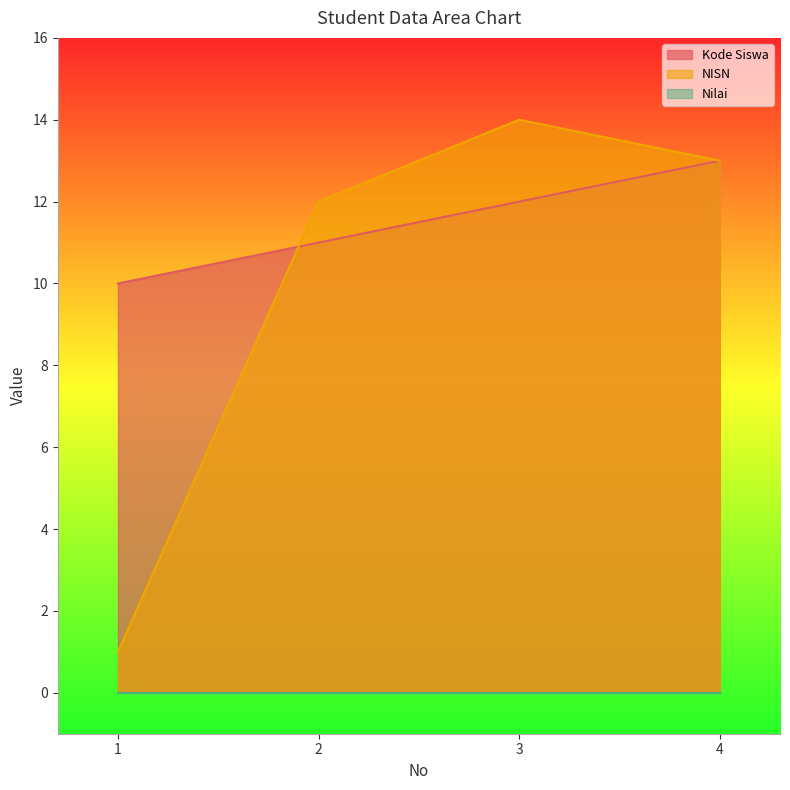

How many values in the Kode Siswa series exceed 12?

1